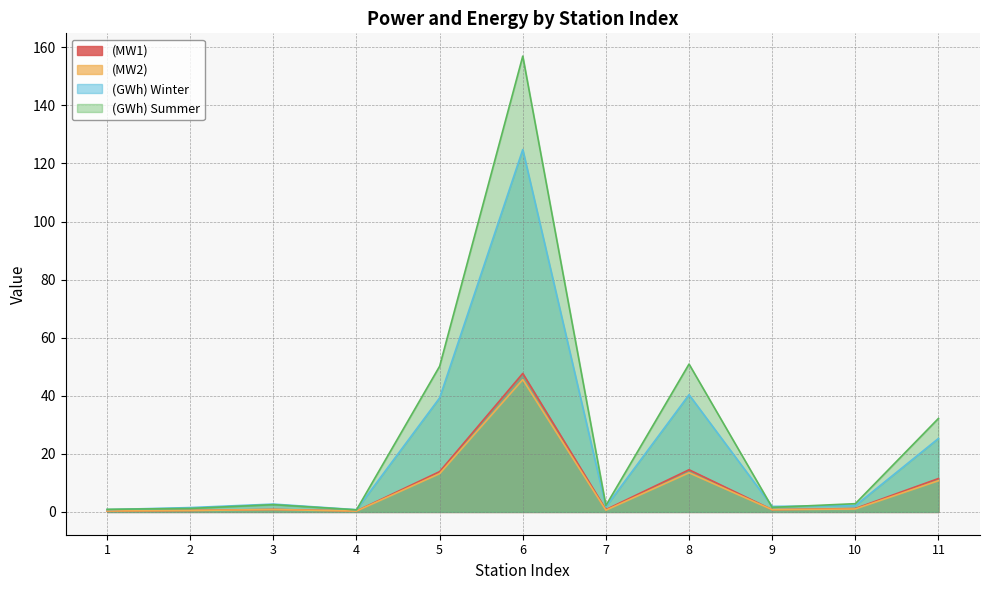

True or false: (GWh) Winter and (GWh) Summer cross at least once.

True